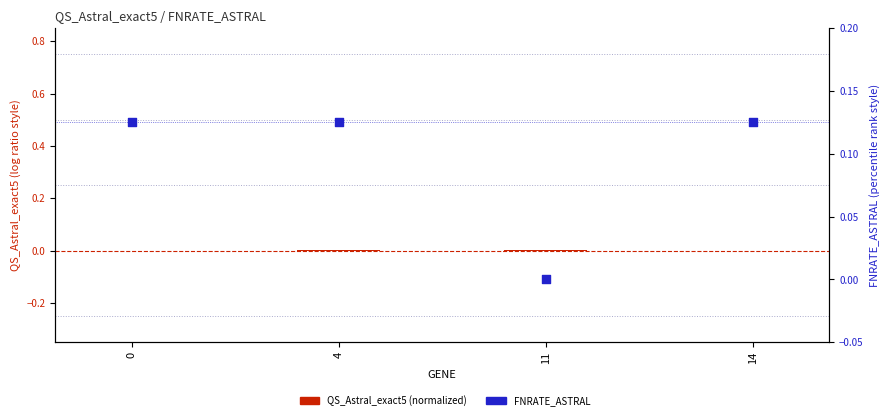

What are all the series names shown in the legend?

QS_Astral_exact5 (normalized), FNRATE_ASTRAL